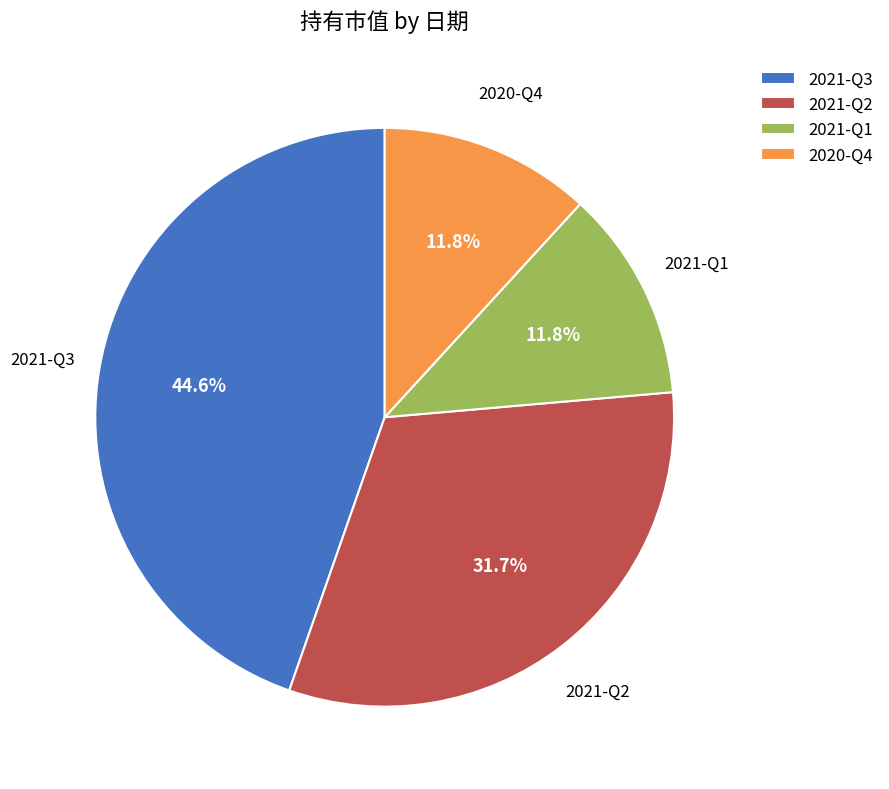

Is there a majority slice in this chart?

No